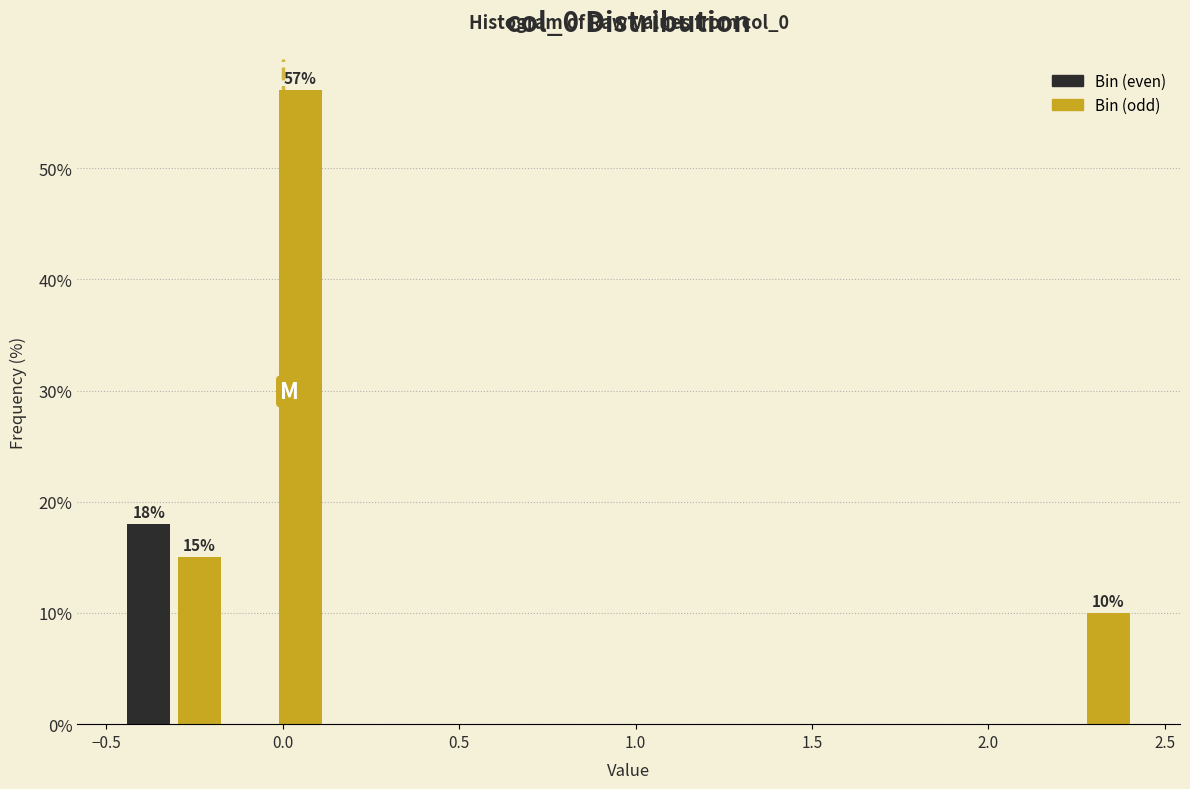

Read against the x-axis, roughly where is the centre of the tallest bar?

0.05